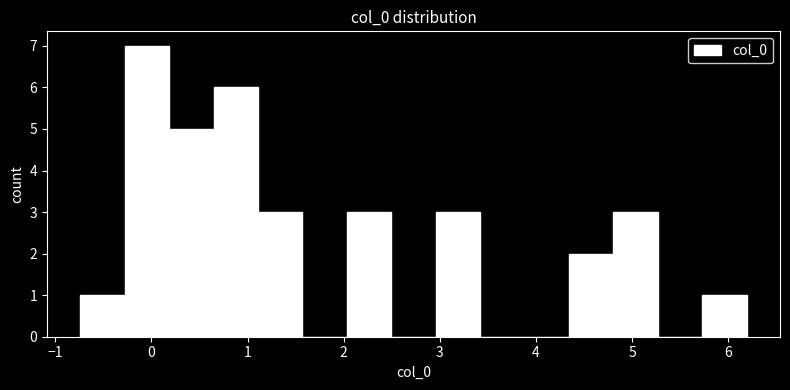

Reading left to right, transcribe this chart: for each bar, give the range it covers on the x-axis and its height. Neither the bar edges nor the heights are printed on the chart, so give them approximately, as read against the axes.

-0.7 to -0.3: 1
-0.3 to 0.2: 7
0.2 to 0.6: 5
0.6 to 1.1: 6
1.1 to 1.6: 3
1.6 to 2.0: 0
2.0 to 2.5: 3
2.5 to 3.0: 0
3.0 to 3.4: 3
3.4 to 3.9: 0
3.9 to 4.3: 0
4.3 to 4.8: 2
4.8 to 5.3: 3
5.3 to 5.7: 0
5.7 to 6.2: 1